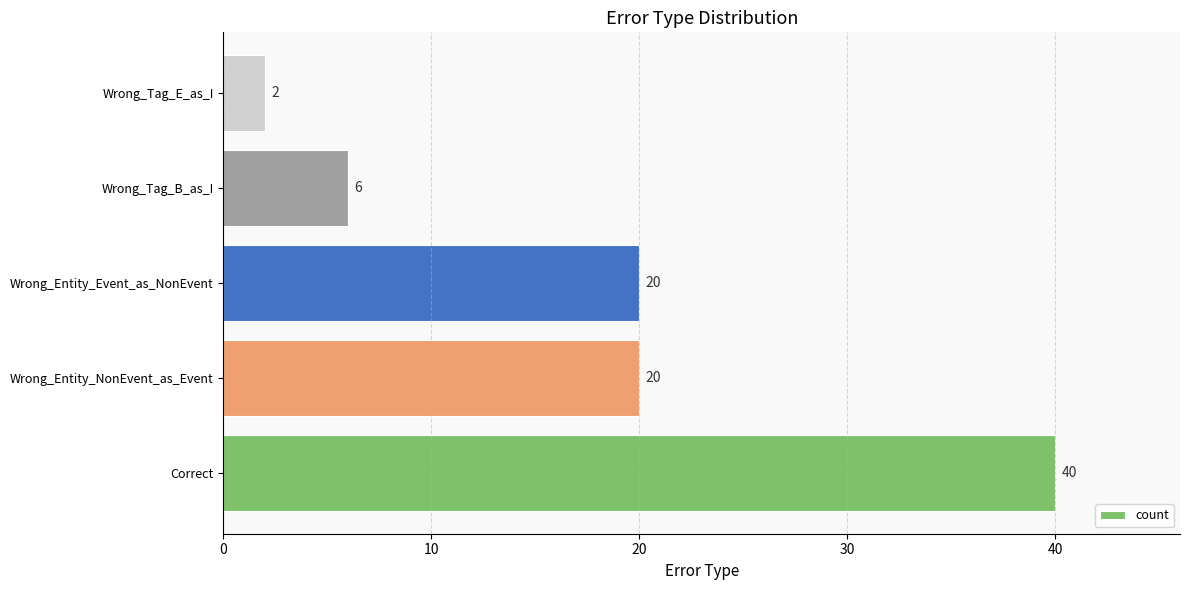

How many categories are shown in the chart?

5